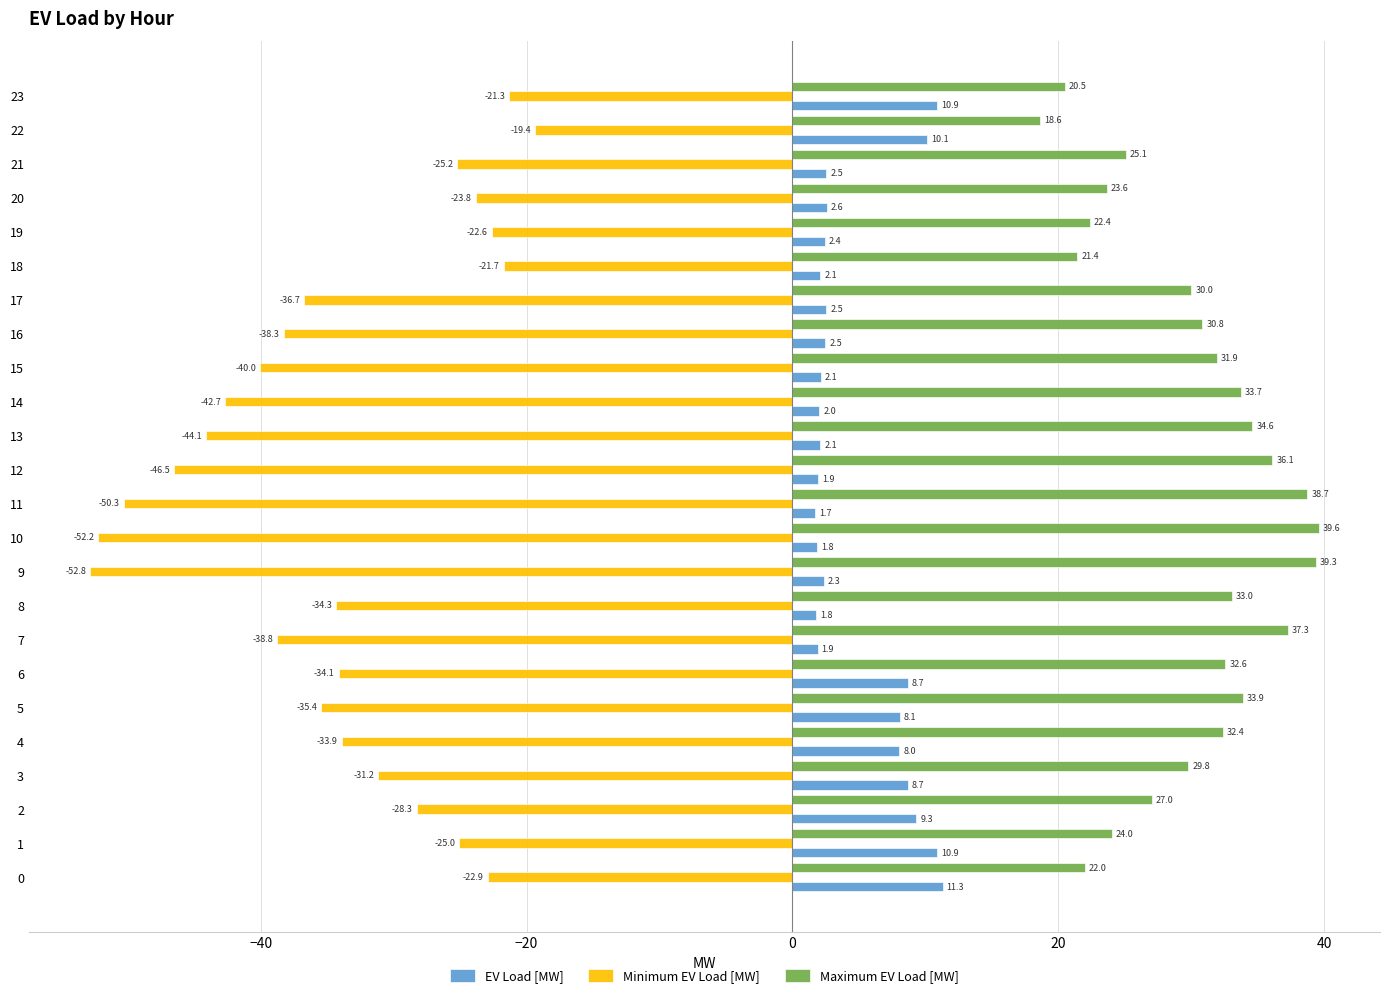

True or false: EV Load [MW] has a value of 2.5 at 17.

True